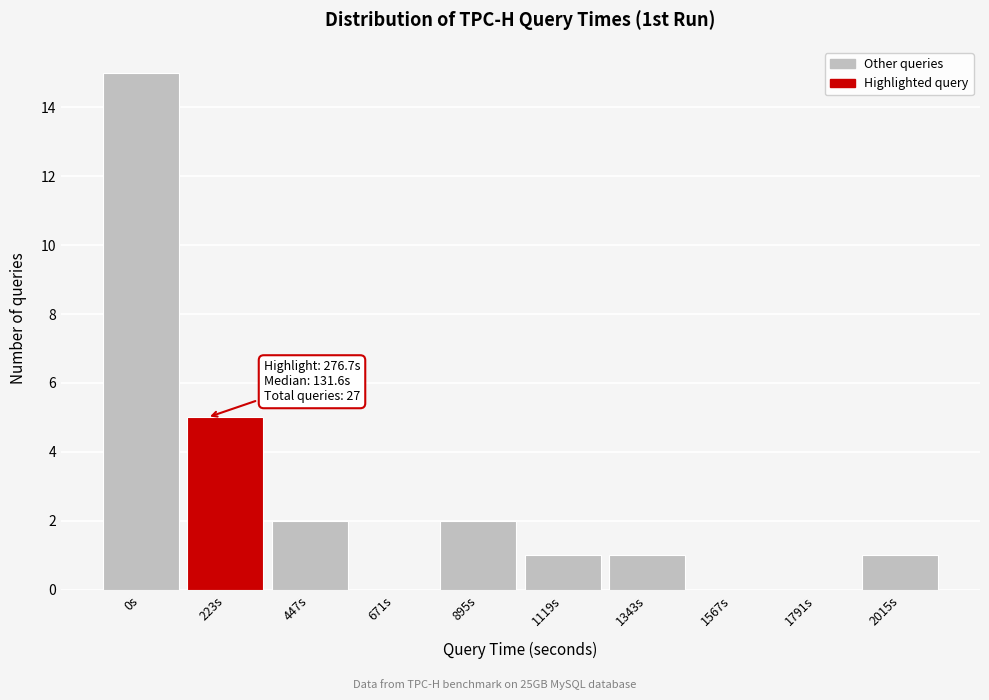

Reading left to right, list all the values displayed in this chart.

0s=15	223s=5	447s=2	671s=0	895s=2	1119s=1	1343s=1	1567s=0	1791s=0	2015s=1